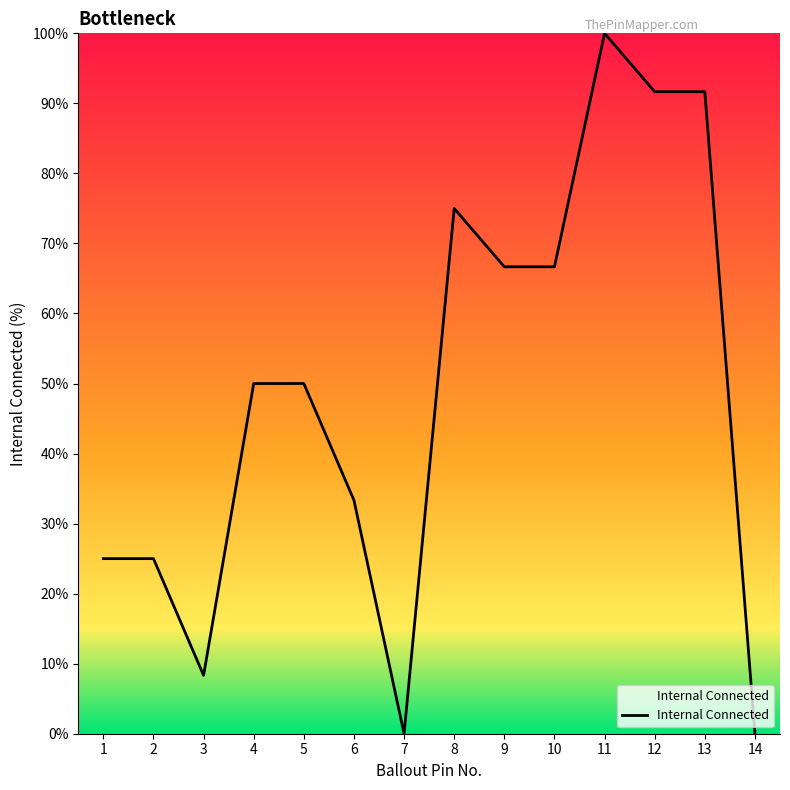

What is the difference between the values at 3 and 9?

58.3